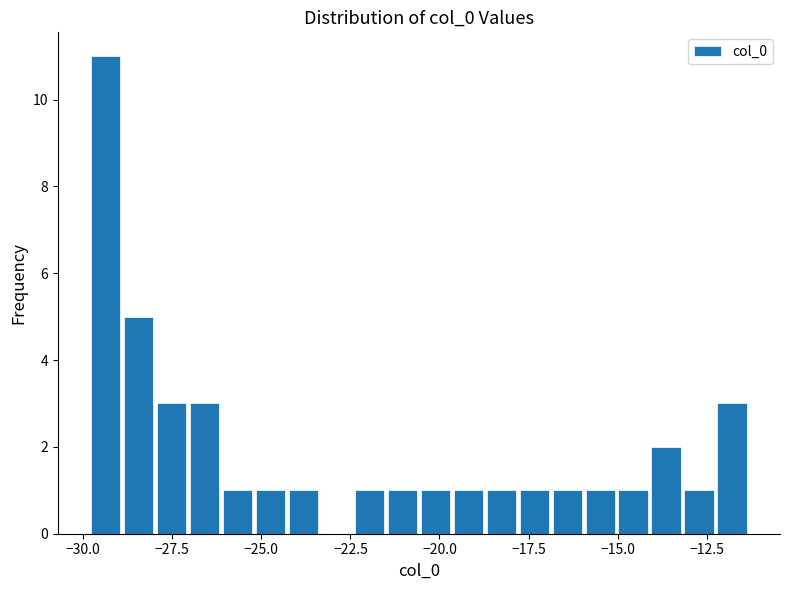

Around what value on the x-axis is the tallest bar? Give the approximate position of its centre, as read against the axis.

-29.5